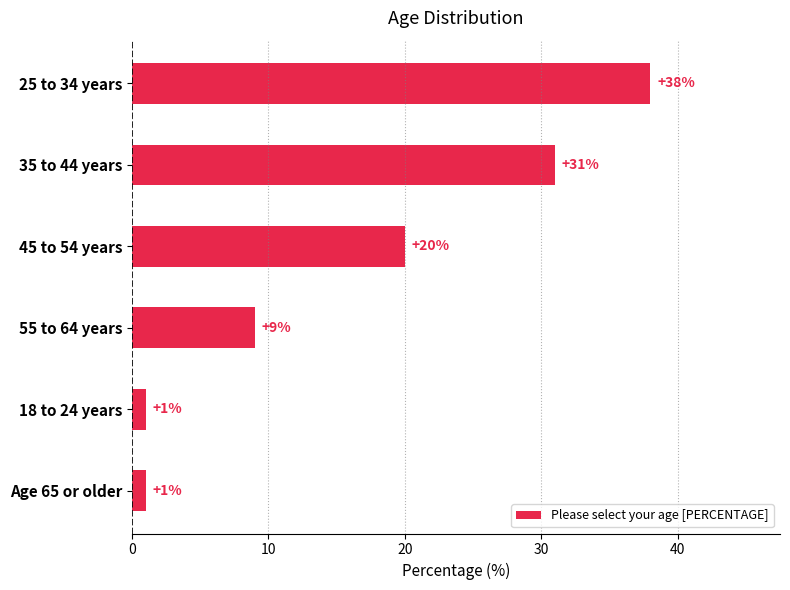

Where is the data nearest to the value 19?

45 to 54 years